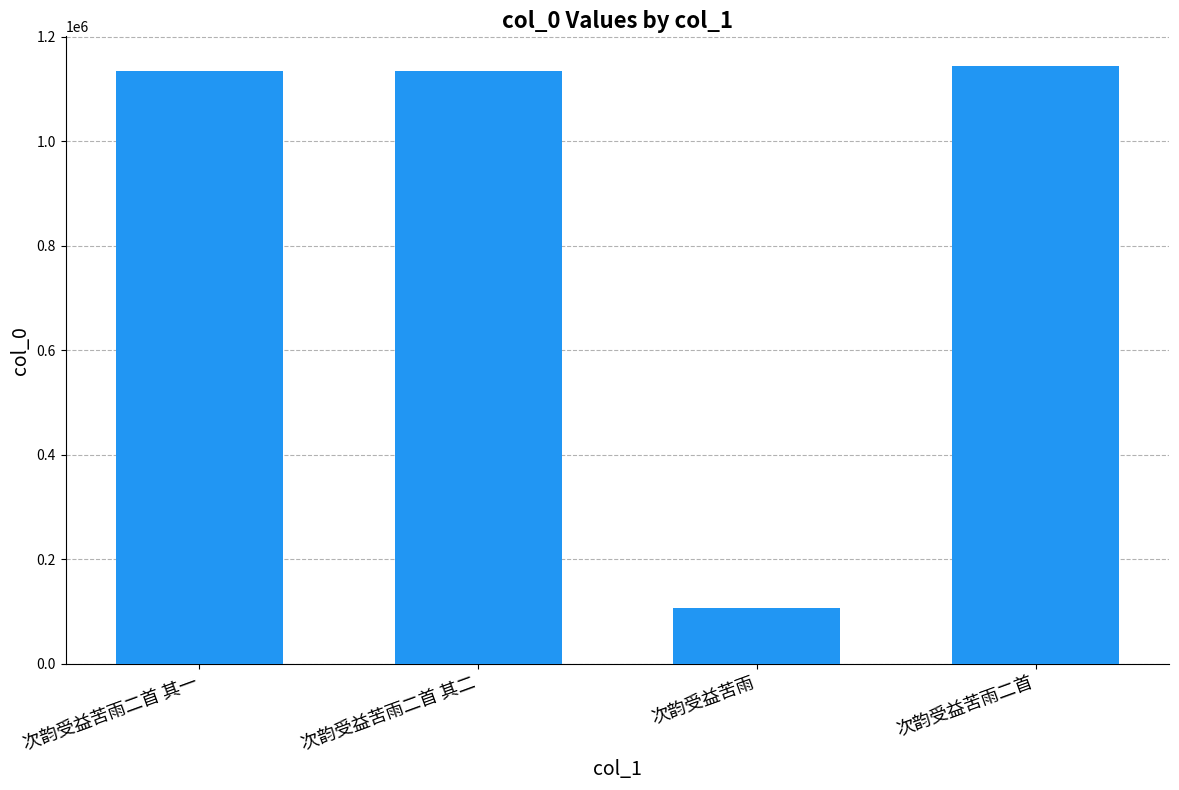

Which category has the lowest value across all series?

次韵受益苦雨